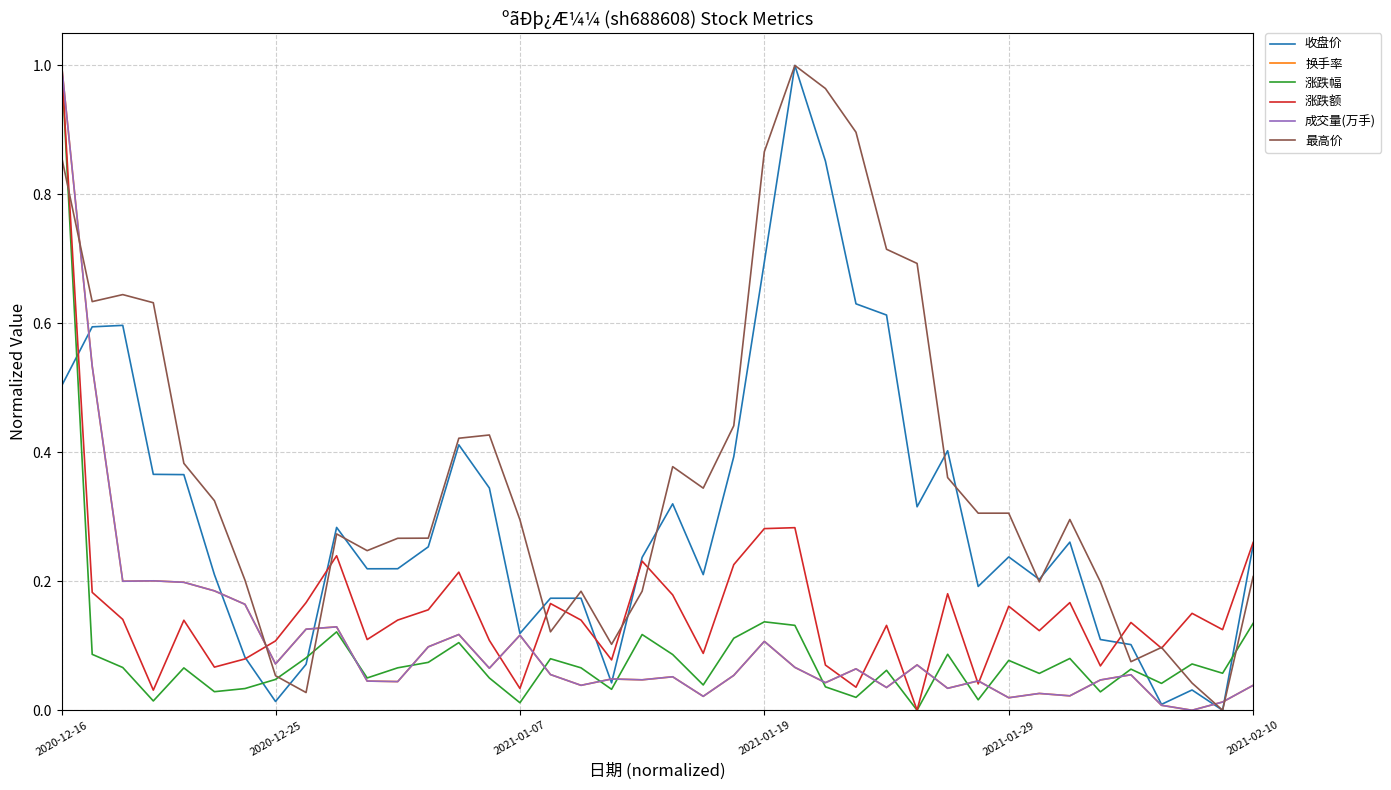

True or false: 最高价 and 换手率 intersect in this chart.

True